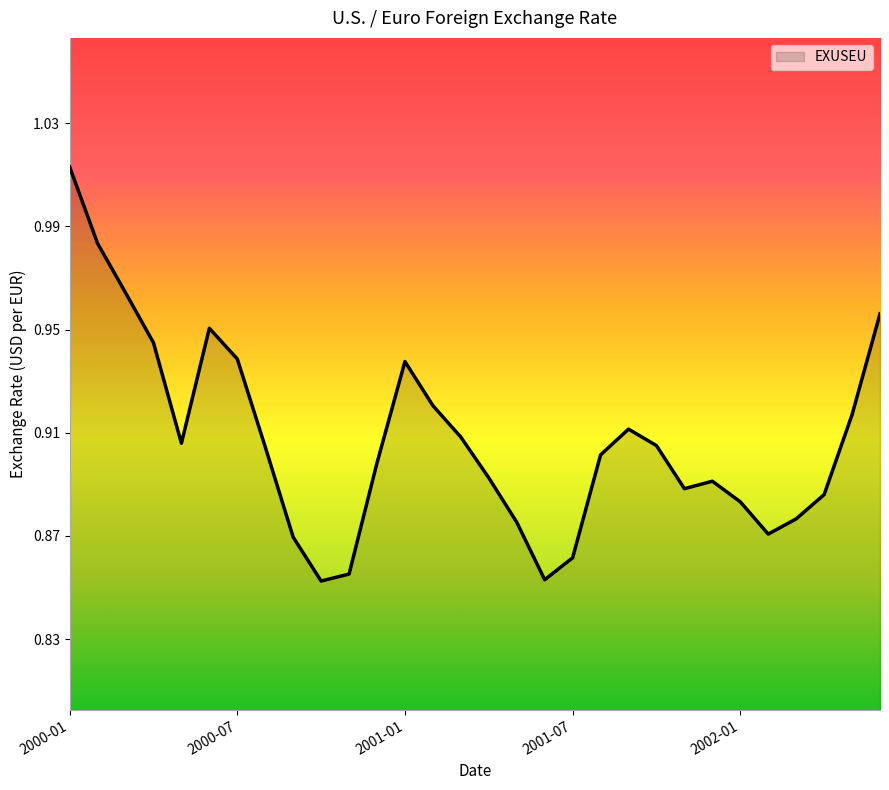

Rank the categories by value from lowest to highest.

2000-10, 2001-06, 2000-11, 2001-07, 2000-09, 2002-02, 2001-05, 2002-03, 2002-01, 2002-04, 2001-11, 2001-12, 2001-04, 2000-12, 2001-08, 2000-08, 2001-10, 2000-05, 2001-03, 2001-09, 2002-05, 2001-02, 2001-01, 2000-07, 2000-04, 2000-06, 2002-06, 2000-03, 2000-02, 2000-01